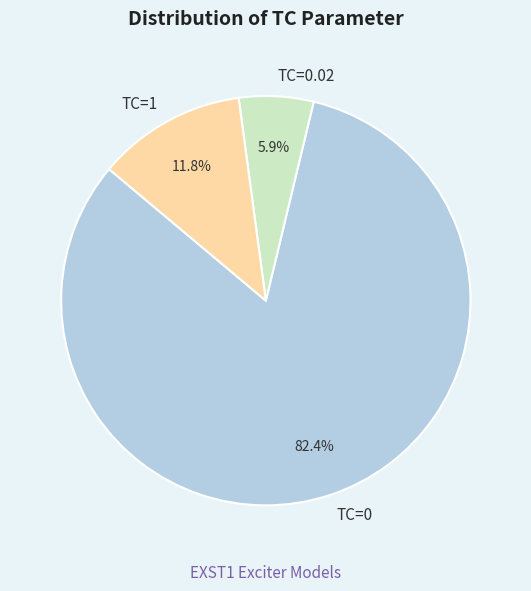

Which has a higher value, TC=0.02 or TC=1?

TC=1